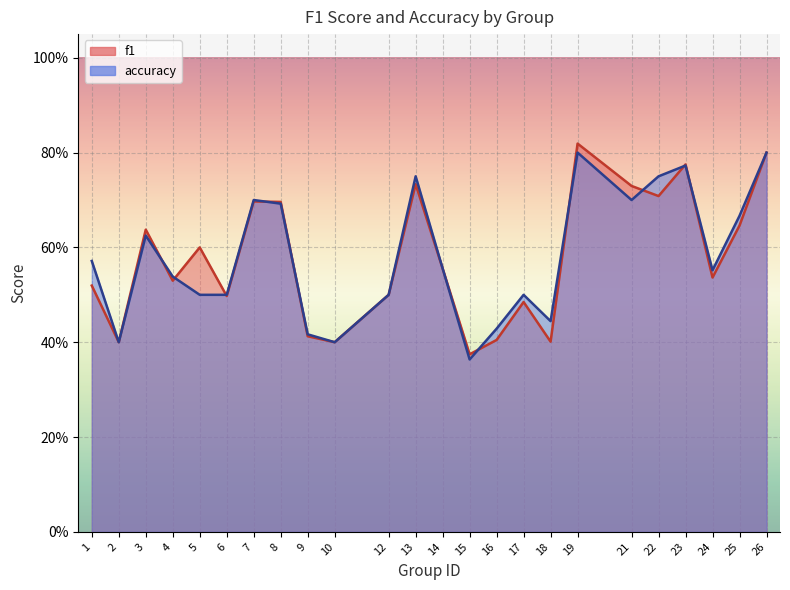

Reading right to left, transcribe all the data shown in this chart.

f1: 0.8	0.6	0.5	0.8	0.7	0.7	0.8	0.4	0.5	0.4	0.4	0.6	0.7	0.5	0.4	0.4	0.7	0.7	0.5	0.6	0.5	0.6	0.4	0.5
accuracy: 0.8	0.7	0.6	0.8	0.8	0.7	0.8	0.4	0.5	0.4	0.4	0.6	0.8	0.5	0.4	0.4	0.7	0.7	0.5	0.5	0.5	0.6	0.4	0.6